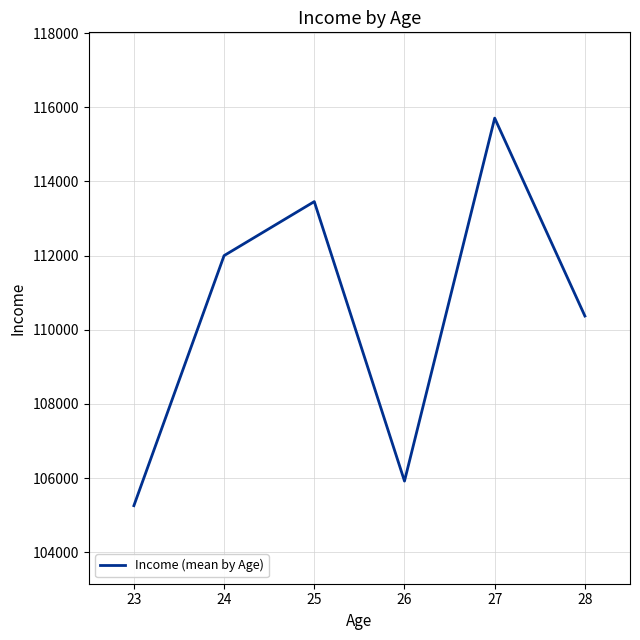

How many interior local peaks (higher than both neighbors) does the data have?

2